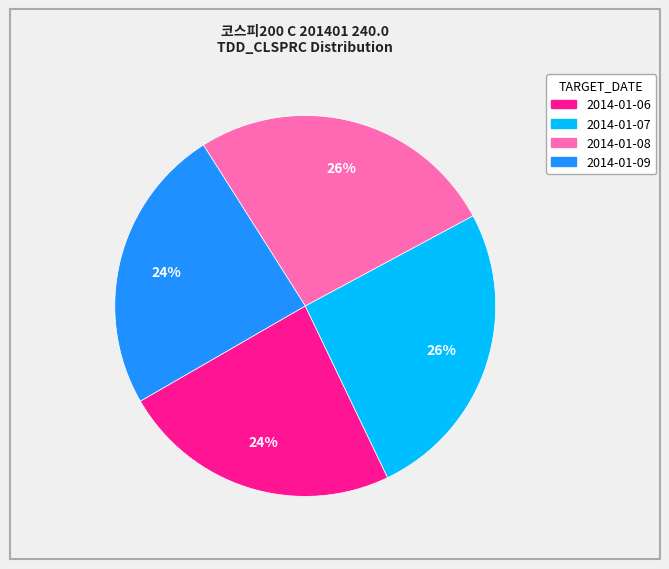

To the nearest percent, what is the average slice percentage?

25%